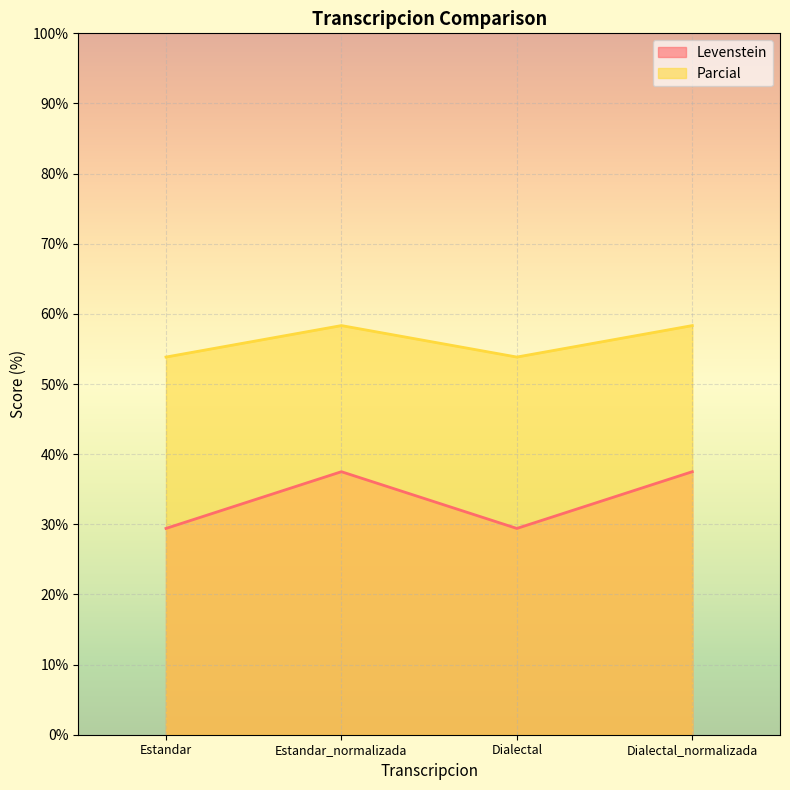

What is the total value across all series at Estandar_normalizada?

95.8